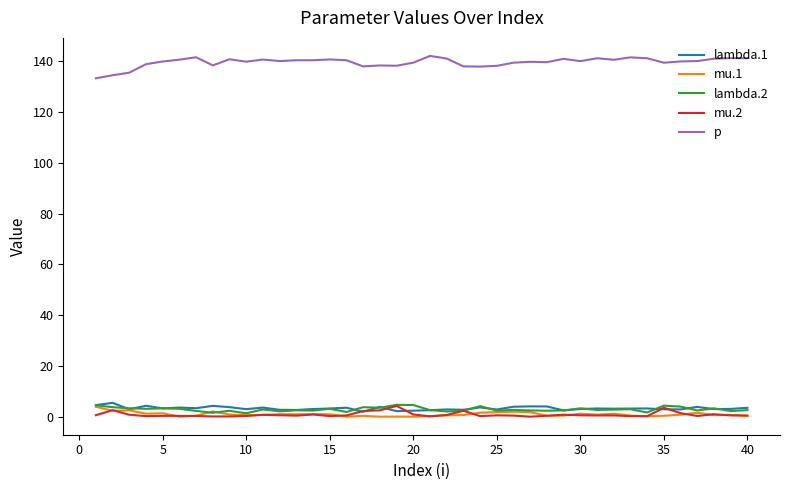

What is the maximum value shown in the chart?

142.0